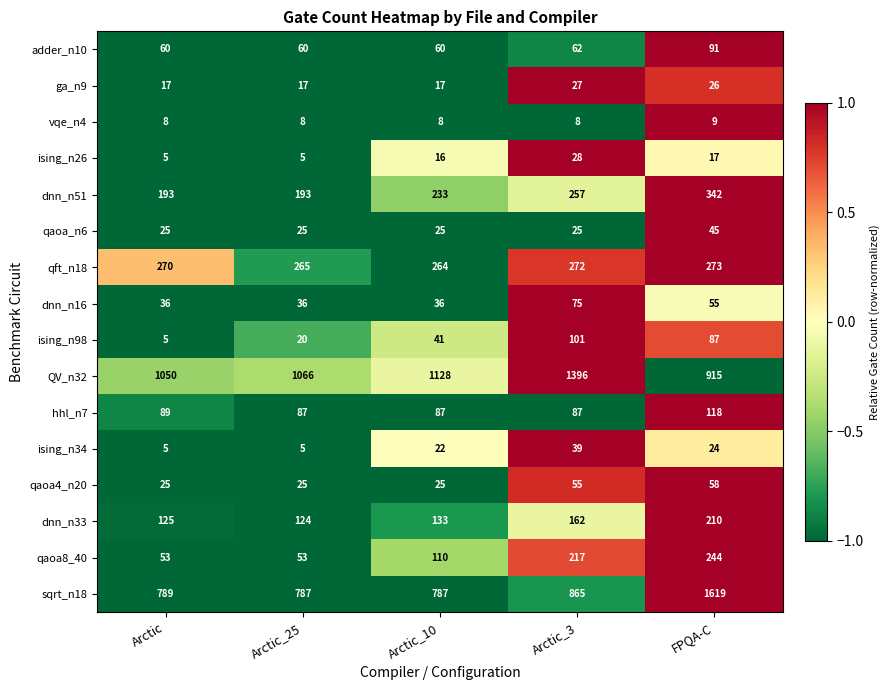

Rank the series by their maximum value, from lowest to highest.

vqe_n4, ga_n9, ising_n26, ising_n34, qaoa_n6, qaoa4_n20, dnn_n16, adder_n10, ising_n98, hhl_n7, dnn_n33, qaoa8_40, qft_n18, dnn_n51, QV_n32, sqrt_n18